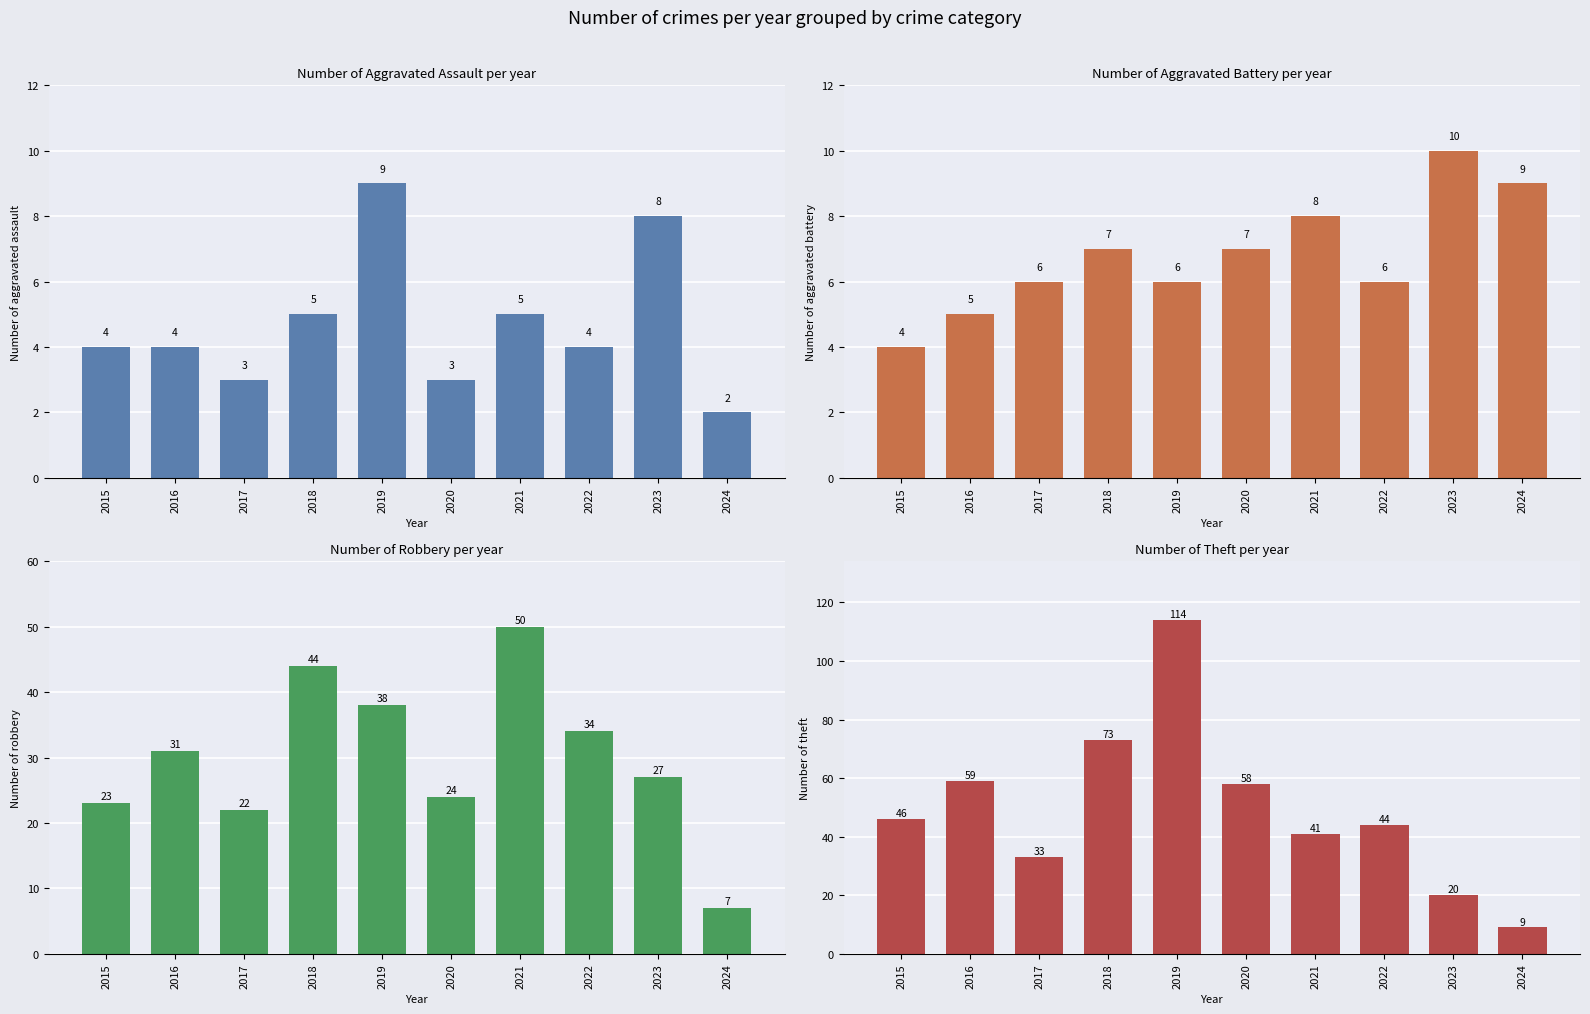

Read the Aggravated Assault value at 2022.

4